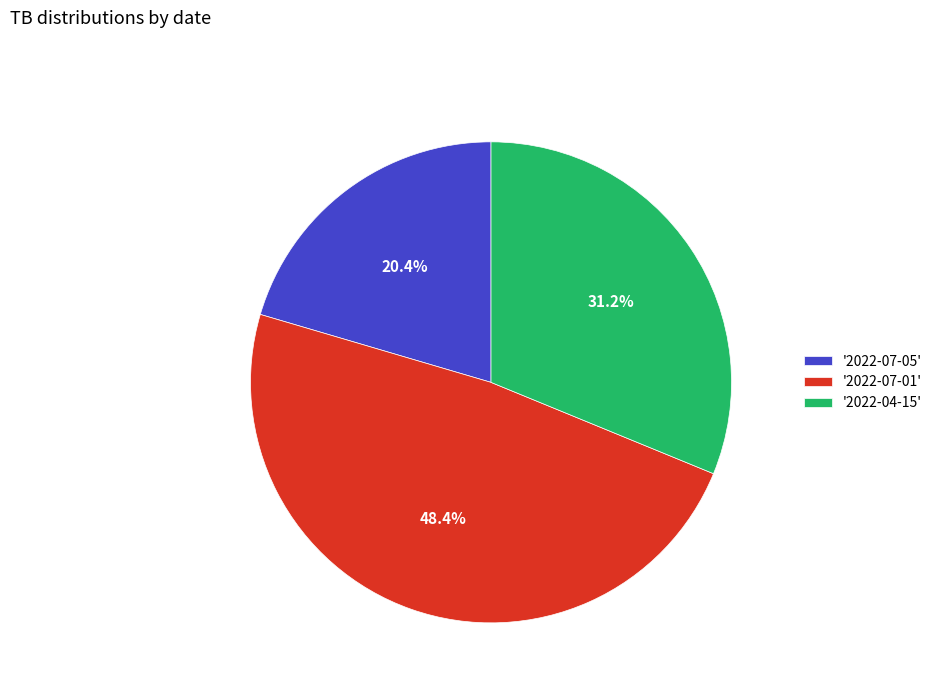

Rank the categories by value from lowest to highest.

'2022-07-05', '2022-04-15', '2022-07-01'